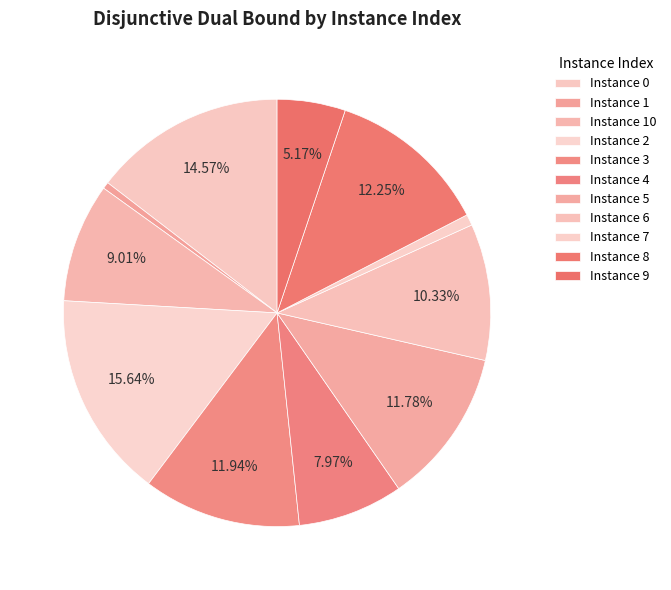

Rank the categories by value from highest to lowest.

2, 0, 8, 3, 5, 6, 10, 4, 9, 7, 1